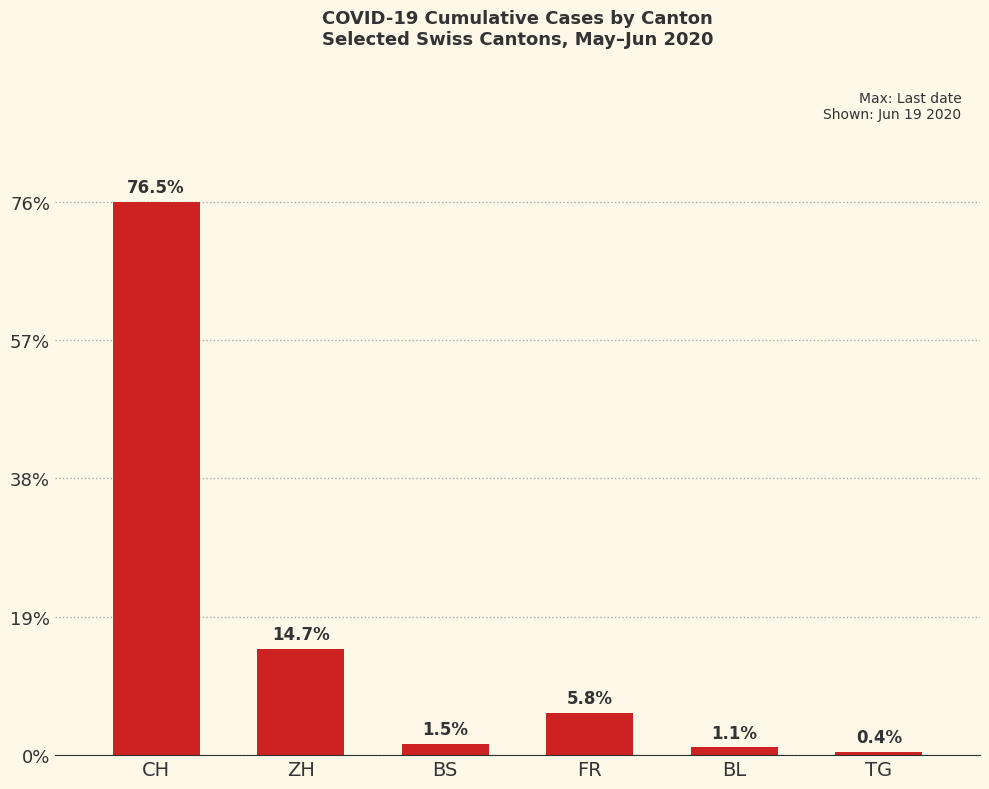

What is the label of the 1st bar from the right?

TG